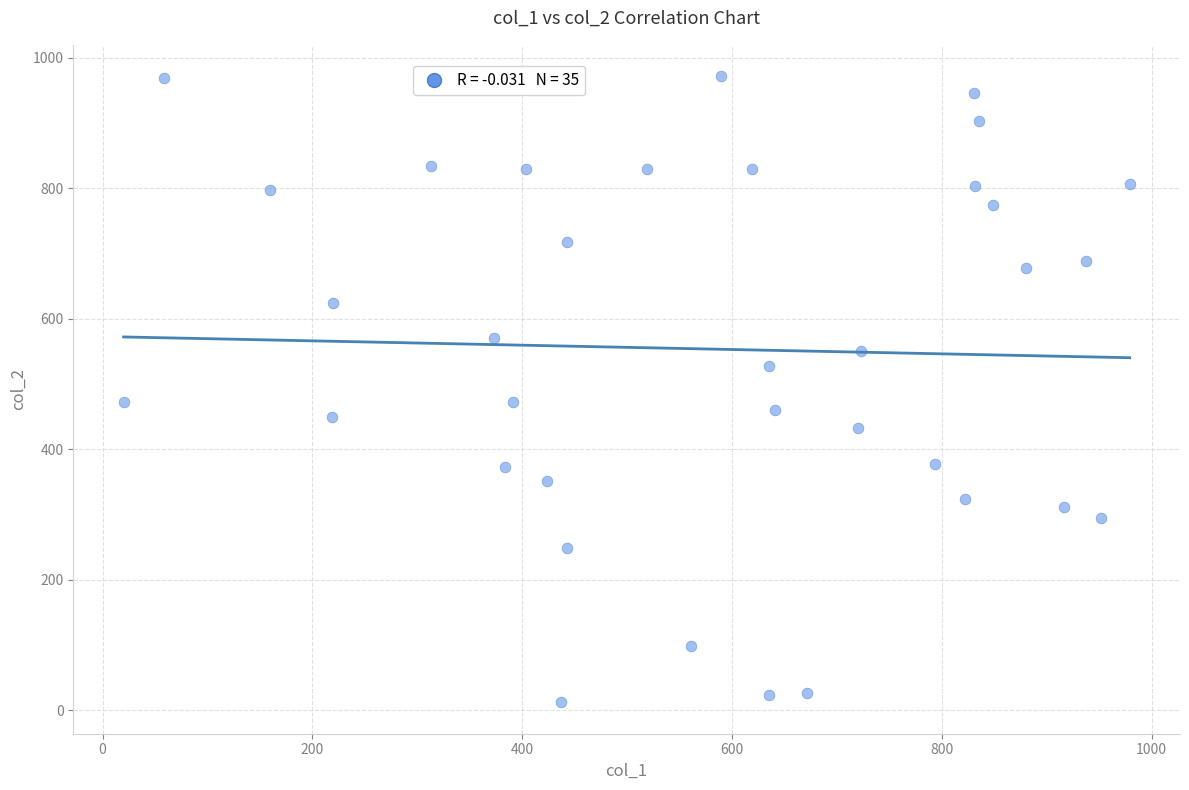

What is the range of Y values (max minus min)?

960